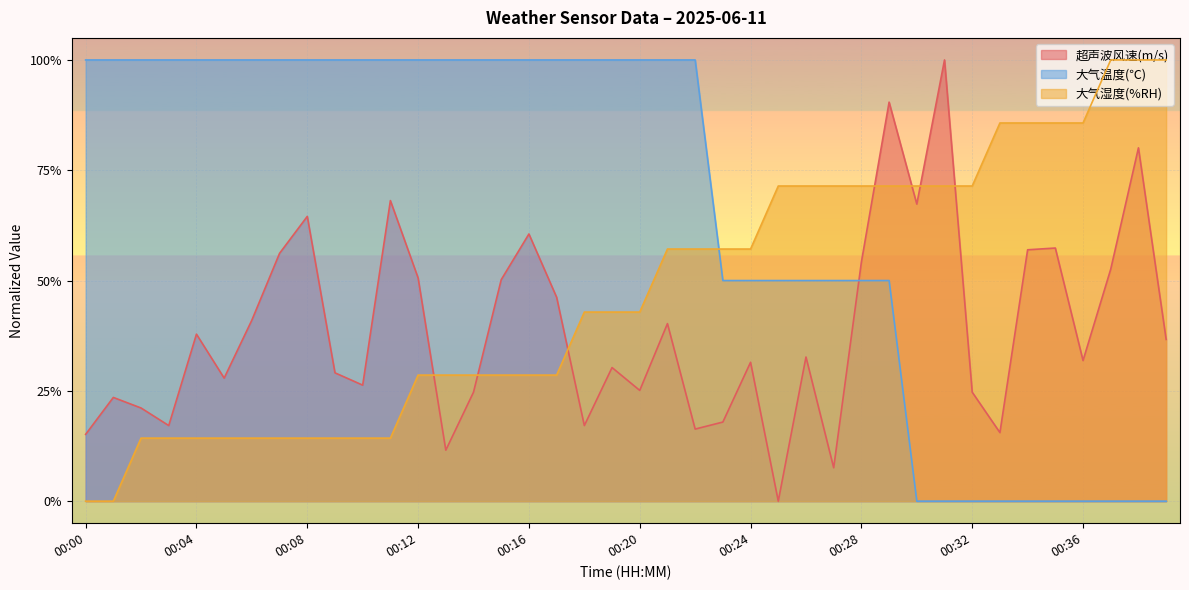

At 00:14, list the series in order from largest to smallest.

大气温度(℃), 大气湿度(%RH), 超声波风速(m/s)